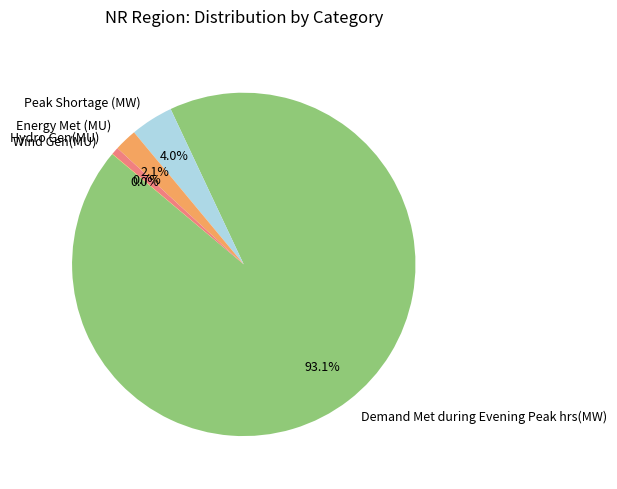

To the nearest percent, what portion does Energy Met (MU) represent?

2%